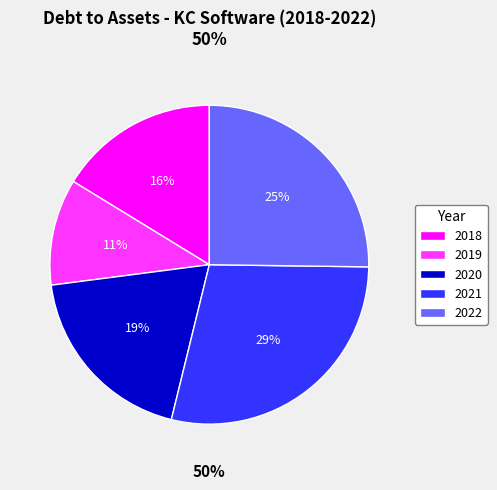

Combined, what portion of the pie is 2020 and 2018?

35.4%